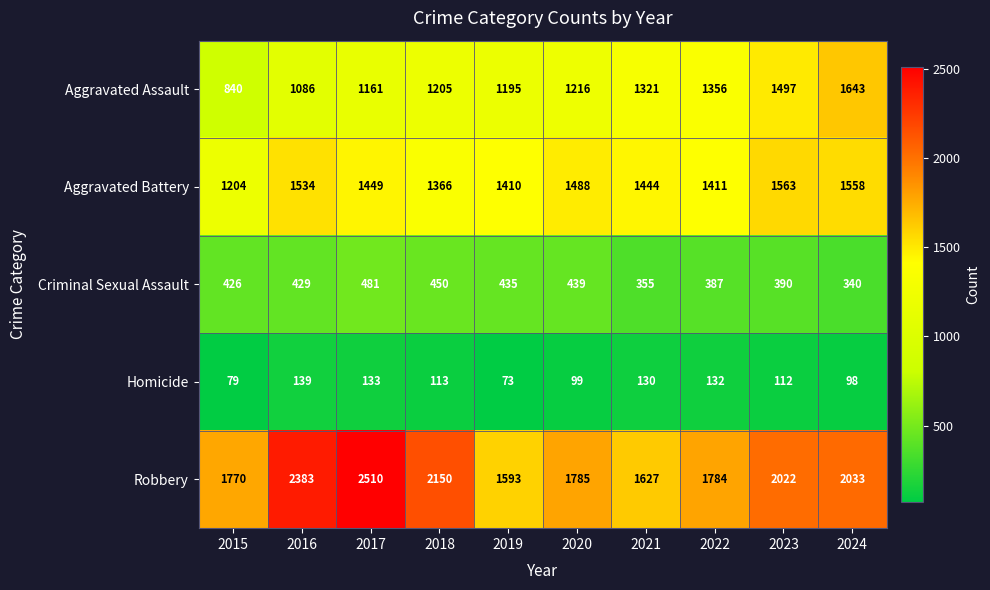

Which series has the largest total across all categories?

Robbery